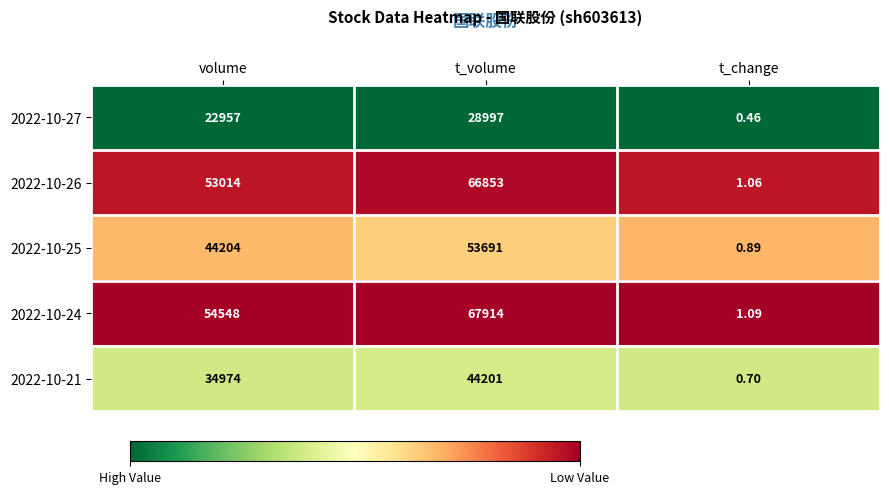

At volume, list the series in order from largest to smallest.

2022-10-24, 2022-10-26, 2022-10-25, 2022-10-21, 2022-10-27